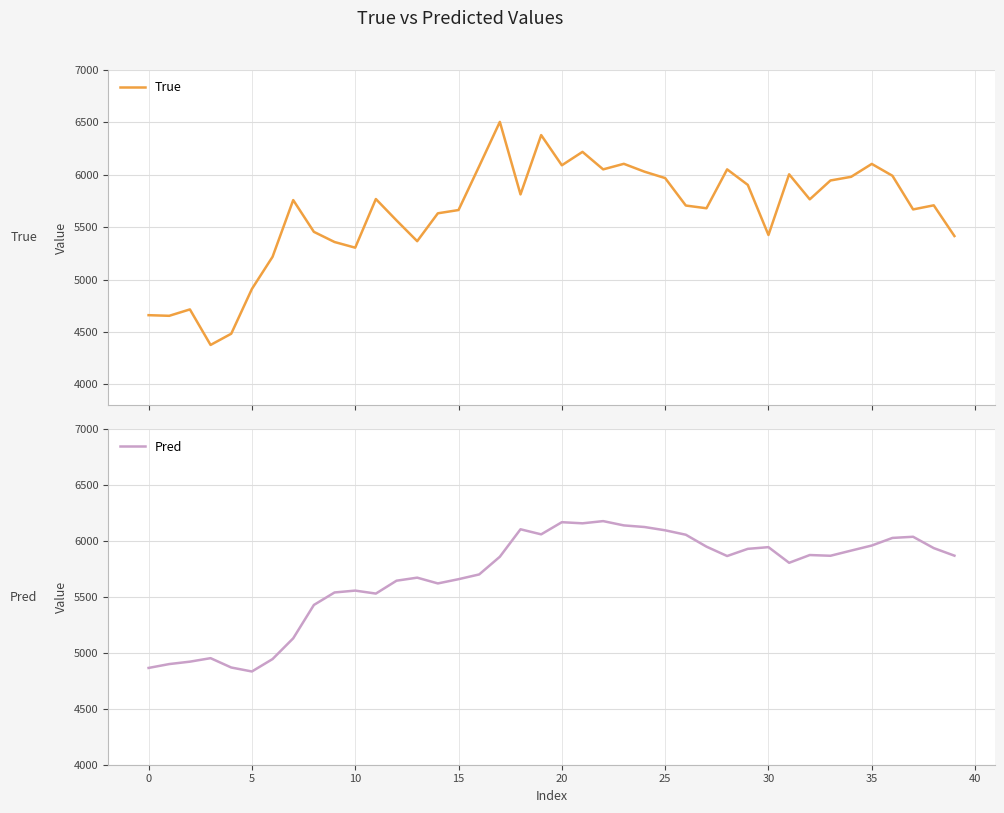

Which series has the largest total across all categories?

Pred